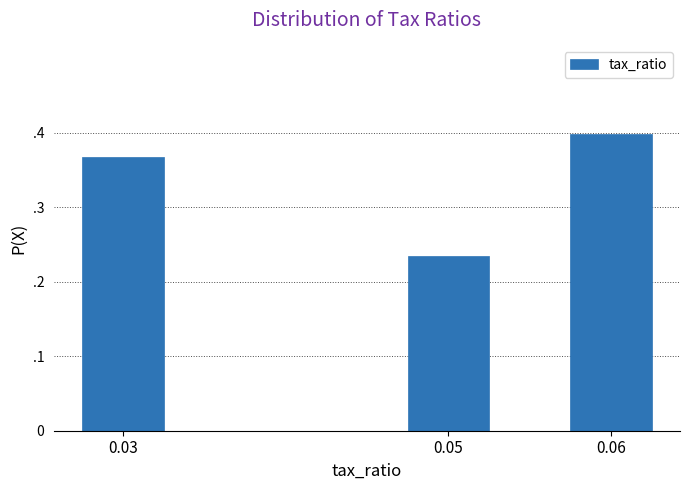

Are the bars horizontal?

No